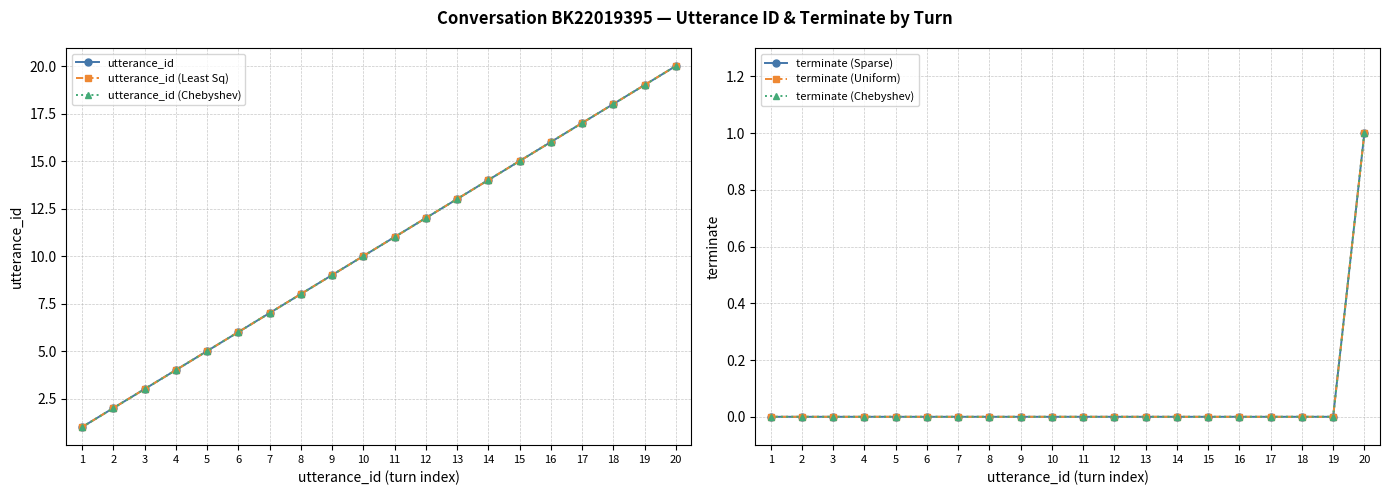

What is the difference between the second highest and minimum values in the utterance_id series?

18